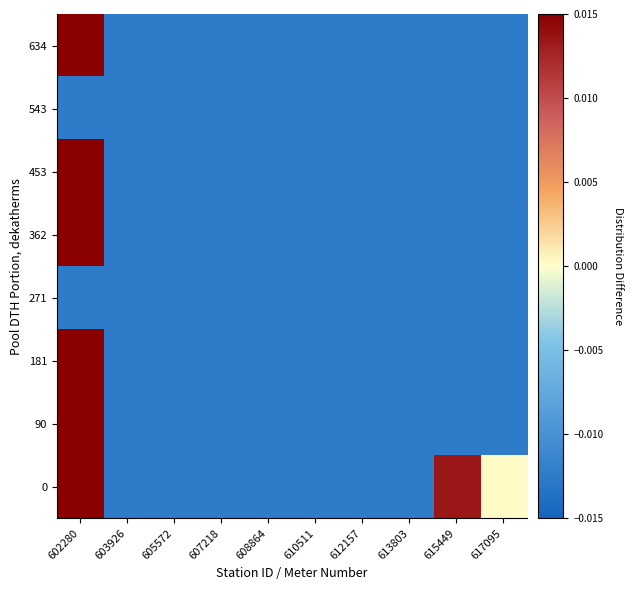

Reading left to right, extract all data points from this chart.

0: 602280=0.1	603926=-0.0	605572=-0.0	607218=-0.0	608864=-0.0	610511=-0.0	612157=-0.0	613803=-0.0	615449=0.0	617095=0.0
90: 602280=0.0	603926=-0.0	605572=-0.0	607218=-0.0	608864=-0.0	610511=-0.0	612157=-0.0	613803=-0.0	615449=-0.0	617095=-0.0
181: 602280=0.3	603926=-0.0	605572=-0.0	607218=-0.0	608864=-0.0	610511=-0.0	612157=-0.0	613803=-0.0	615449=-0.0	617095=-0.0
271: 602280=-0.0	603926=-0.0	605572=-0.0	607218=-0.0	608864=-0.0	610511=-0.0	612157=-0.0	613803=-0.0	615449=-0.0	617095=-0.0
362: 602280=0.1	603926=-0.0	605572=-0.0	607218=-0.0	608864=-0.0	610511=-0.0	612157=-0.0	613803=-0.0	615449=-0.0	617095=-0.0
453: 602280=0.3	603926=-0.0	605572=-0.0	607218=-0.0	608864=-0.0	610511=-0.0	612157=-0.0	613803=-0.0	615449=-0.0	617095=-0.0
543: 602280=-0.0	603926=-0.0	605572=-0.0	607218=-0.0	608864=-0.0	610511=-0.0	612157=-0.0	613803=-0.0	615449=-0.0	617095=-0.0
634: 602280=0.2	603926=-0.0	605572=-0.0	607218=-0.0	608864=-0.0	610511=-0.0	612157=-0.0	613803=-0.0	615449=-0.0	617095=-0.0